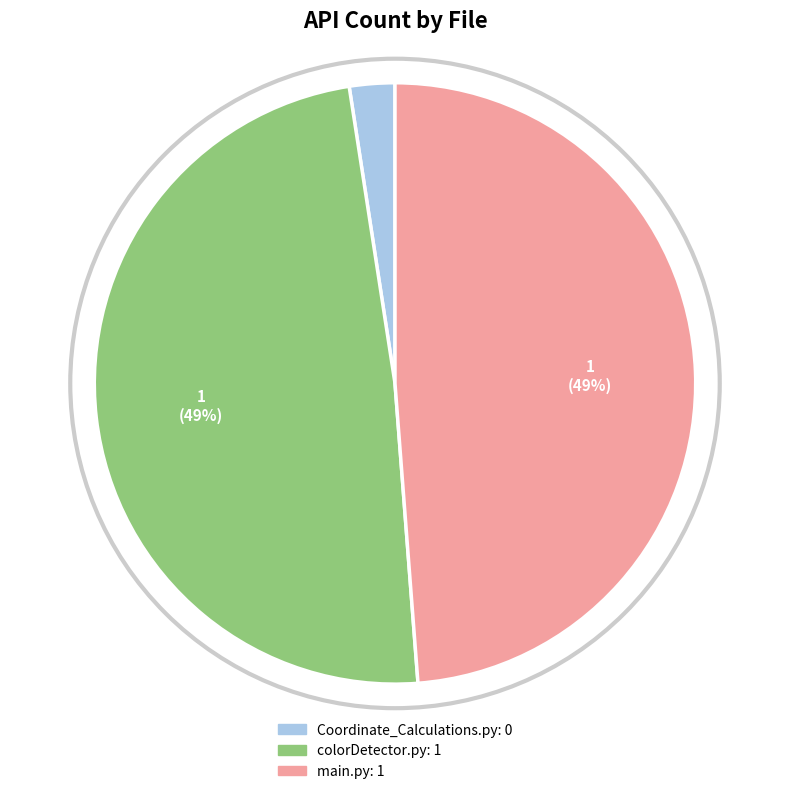

To the nearest percent, what is the combined percentage of Coordinate_Calculations.py and main.py?

51%